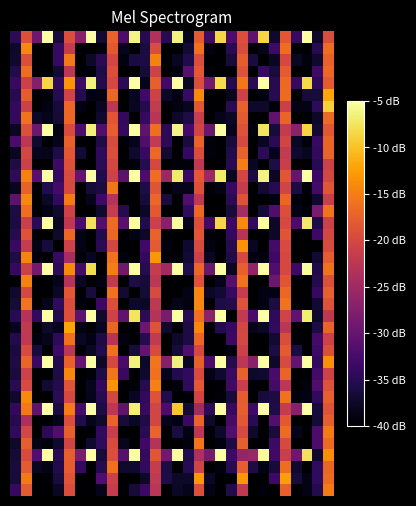

At which category is the sum across all series the highest?

29